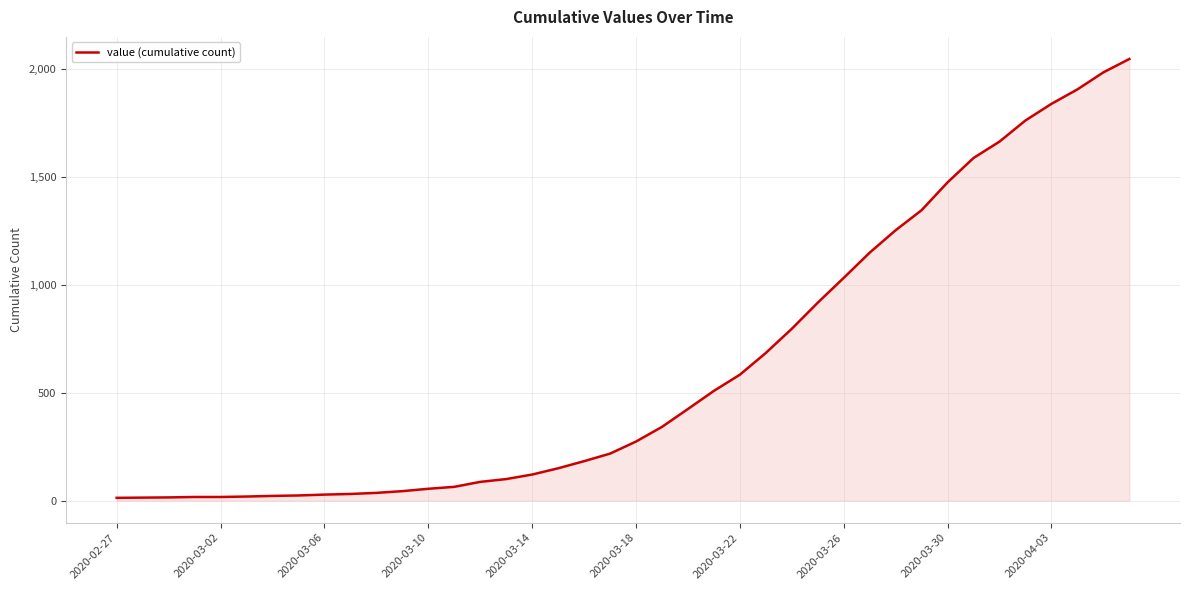

What is the average value?

621